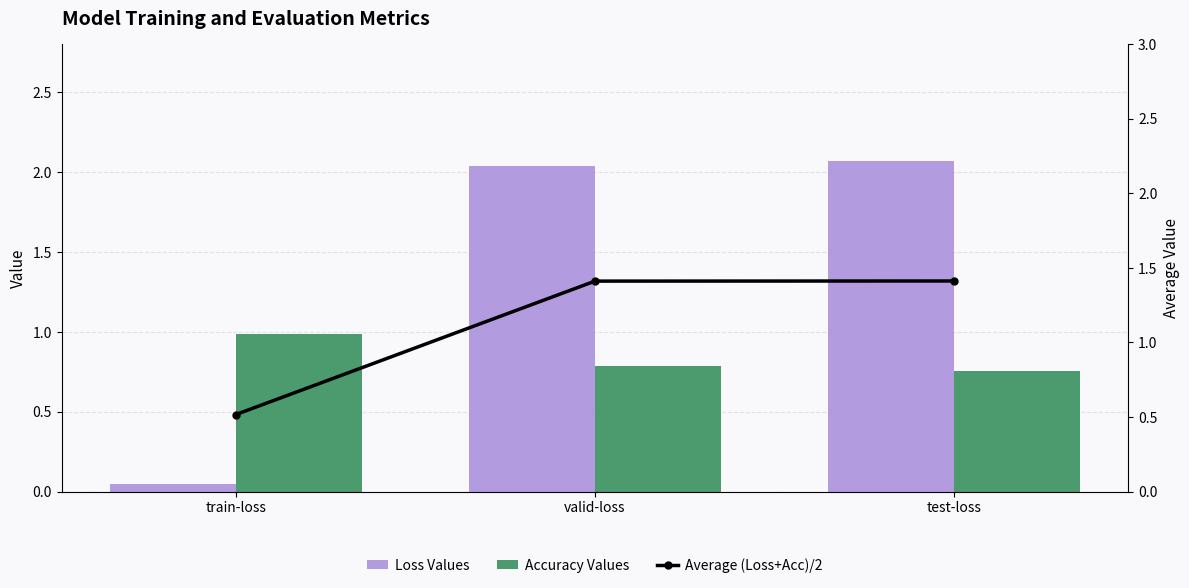

What is the total value across all series at train-loss?

1.5